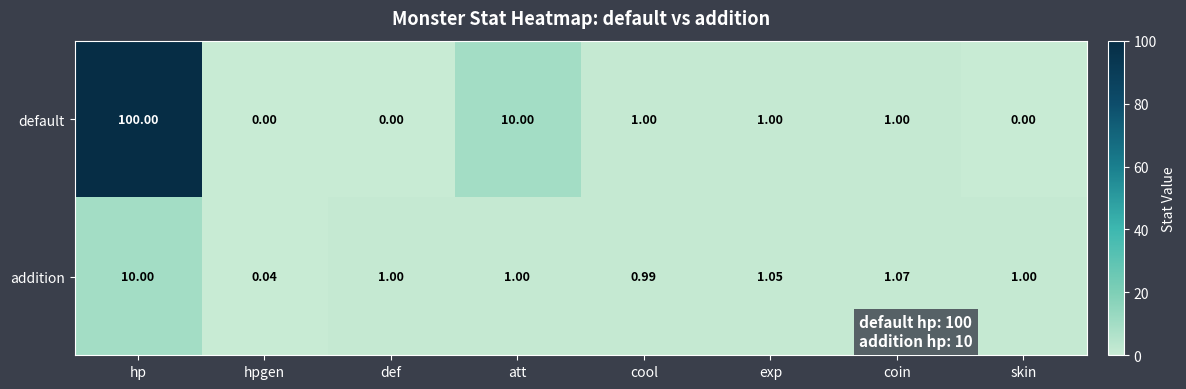

At which label does default first exceed 1?

hp